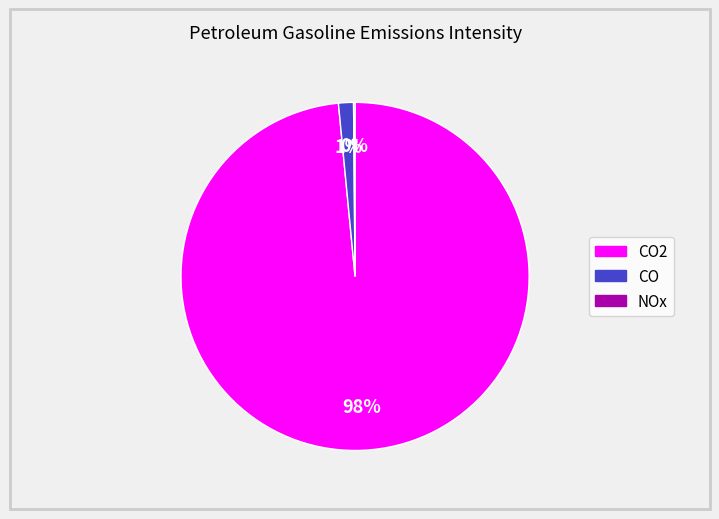

Is it true that CO2 is 98% of the pie?

True